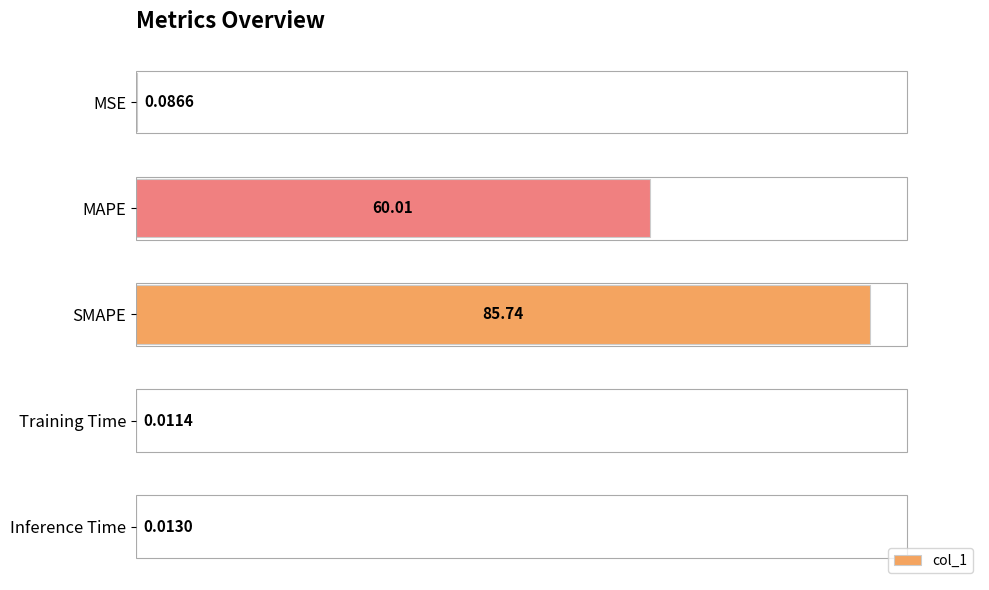

Which category has the highest value across all series?

SMAPE